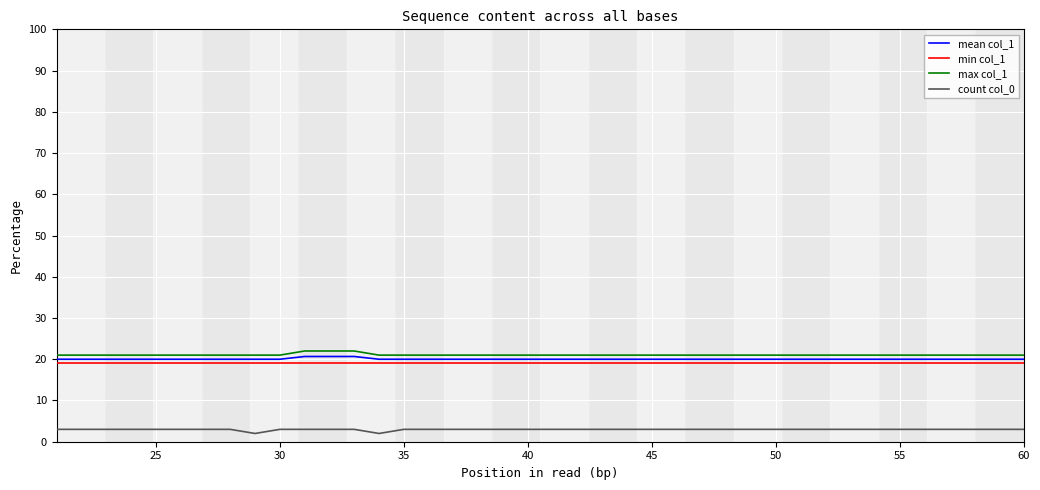

What is the greatest value displayed?

22.0